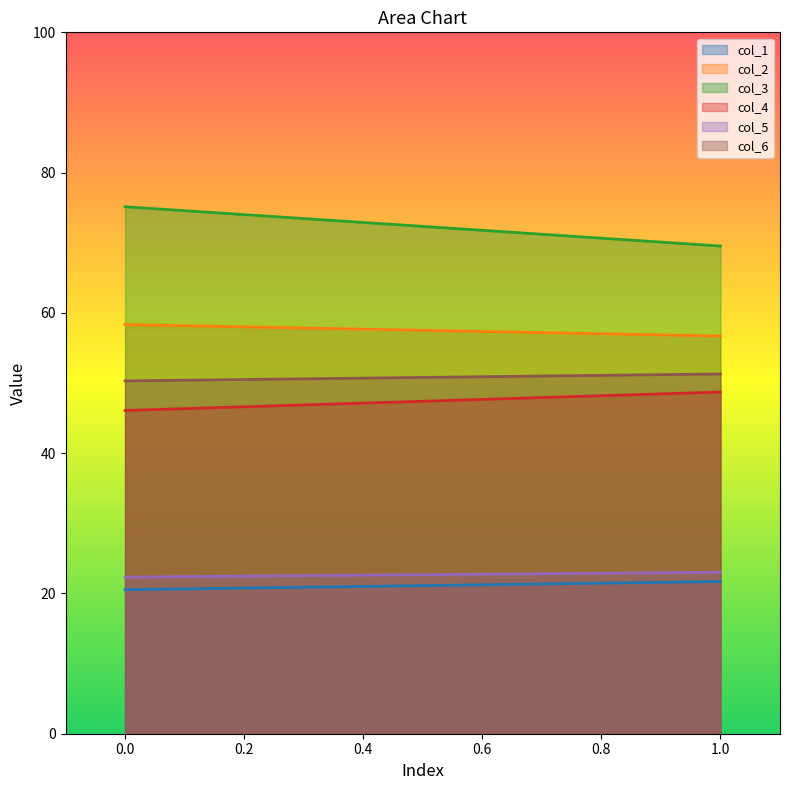

Does the chart display data point markers on the line(s)?

No